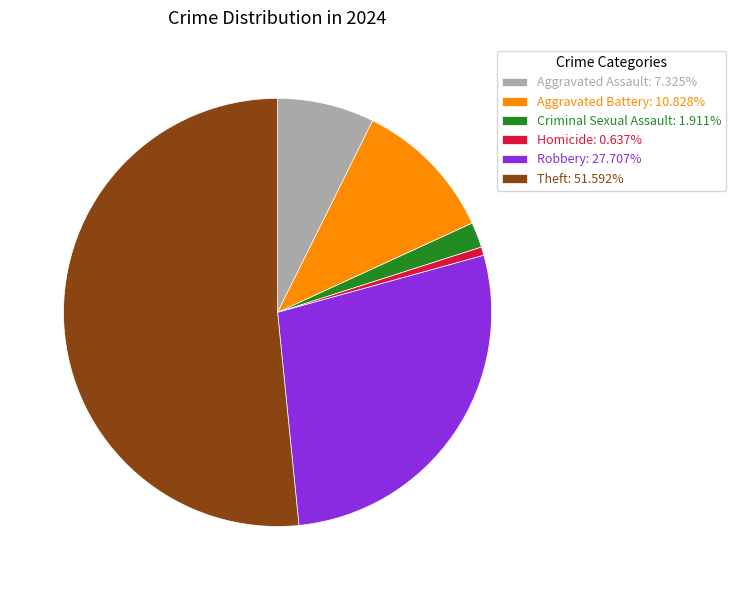

Count the number of slices in the pie.

6